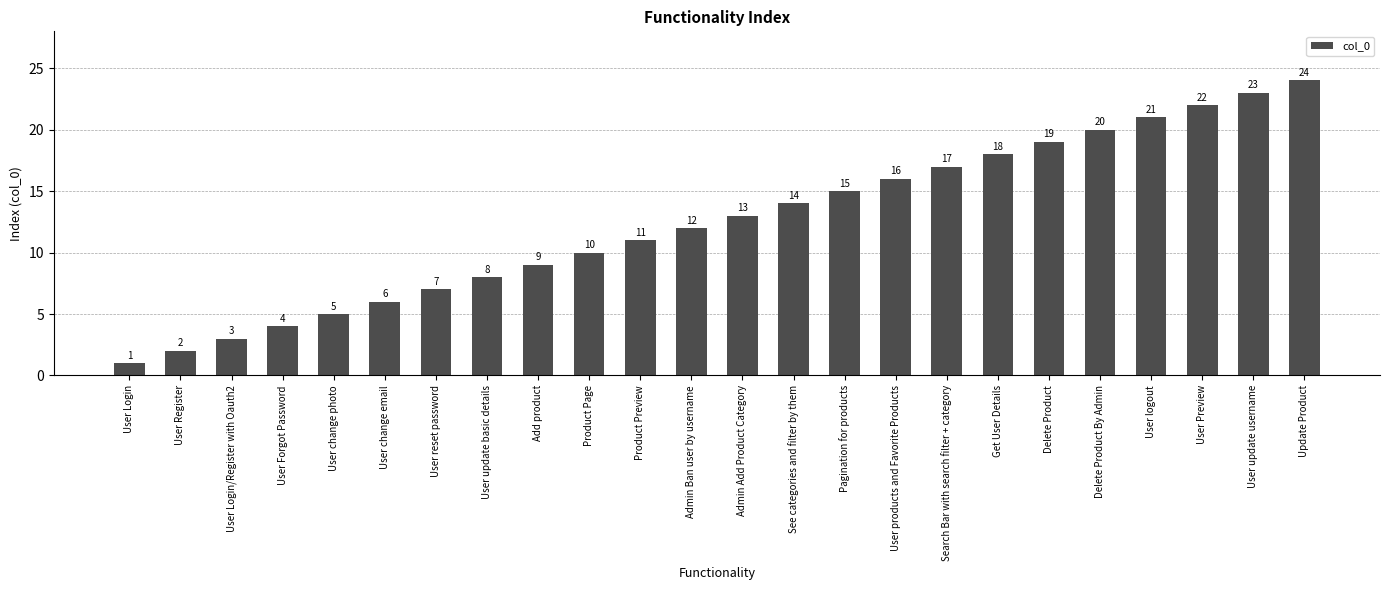

What is the change in value from Admin Add Product Category to User logout?

+8